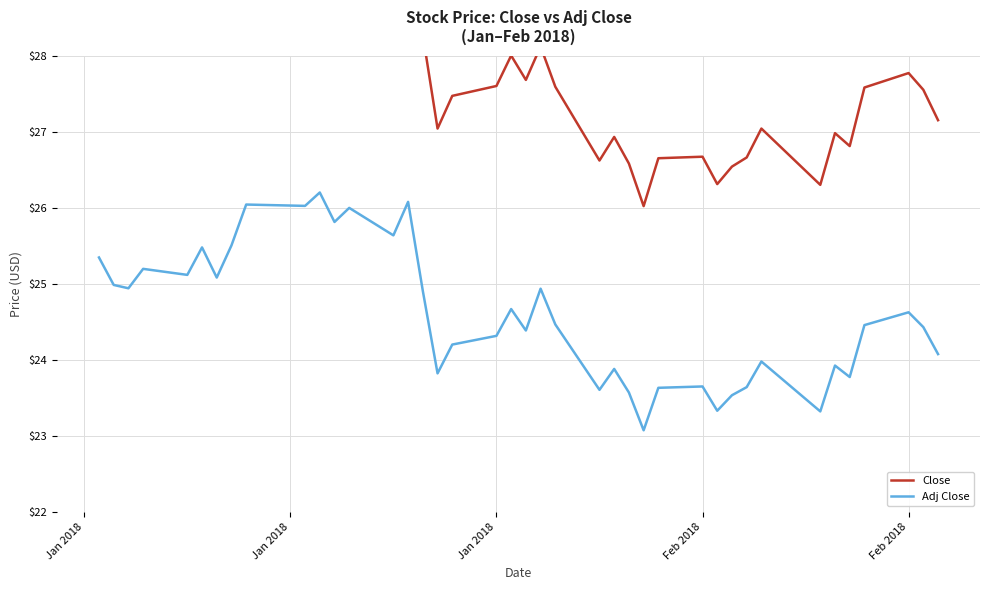

Reading right to left, list all the values displayed in this chart.

Close: 27.1	27.5	27.8	27.6	26.8	27.0	26.3	27.0	26.7	26.5	26.3	26.7	26.6	26.0	26.6	26.9	26.6	27.6	28.1	27.7	28.0	27.6	27.5	27.0	28.3	29.6	29.1	29.5	29.3	29.7	29.5	29.6	29.0	28.5	28.9	28.5	28.6	28.3	28.4	28.8
Adj Close: 24.1	24.4	24.6	24.5	23.8	23.9	23.3	24.0	23.6	23.5	23.3	23.6	23.6	23.1	23.6	23.9	23.6	24.5	24.9	24.4	24.7	24.3	24.2	23.8	24.9	26.1	25.6	26.0	25.8	26.2	26.0	26.0	25.5	25.1	25.5	25.1	25.2	24.9	25.0	25.3